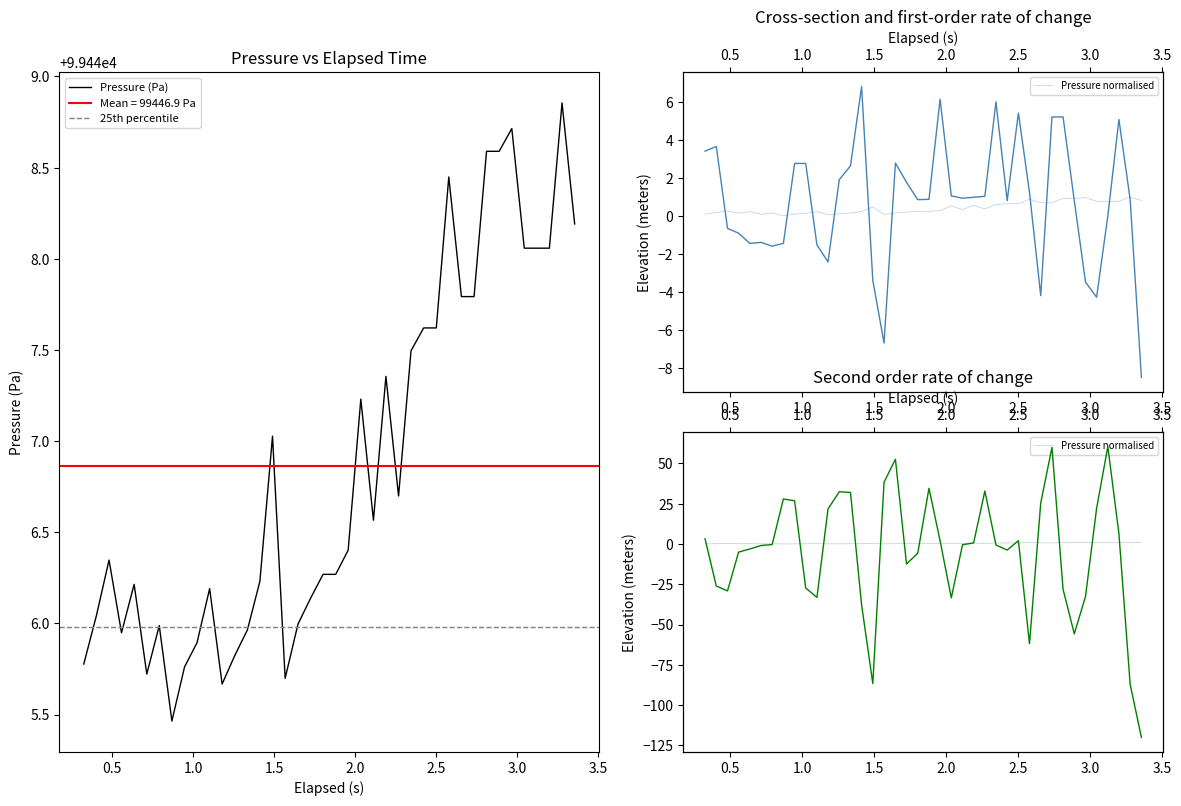

What is the minimum value shown in the chart?

99445.5